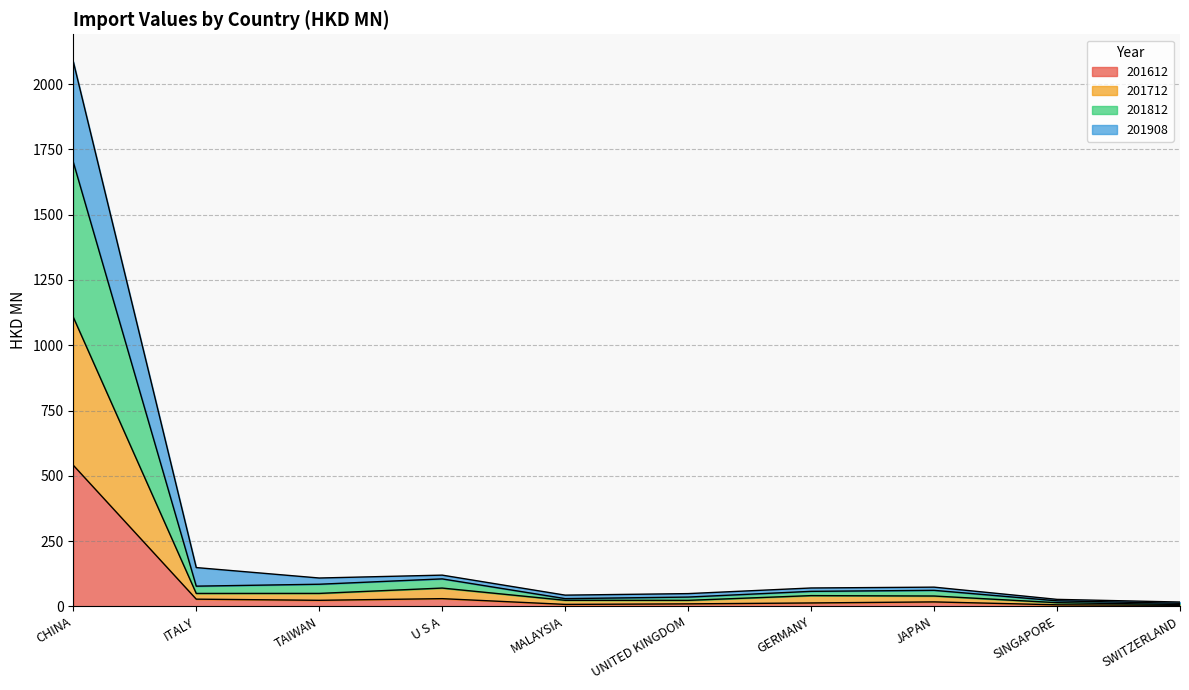

Count the number of categories in the chart.

10